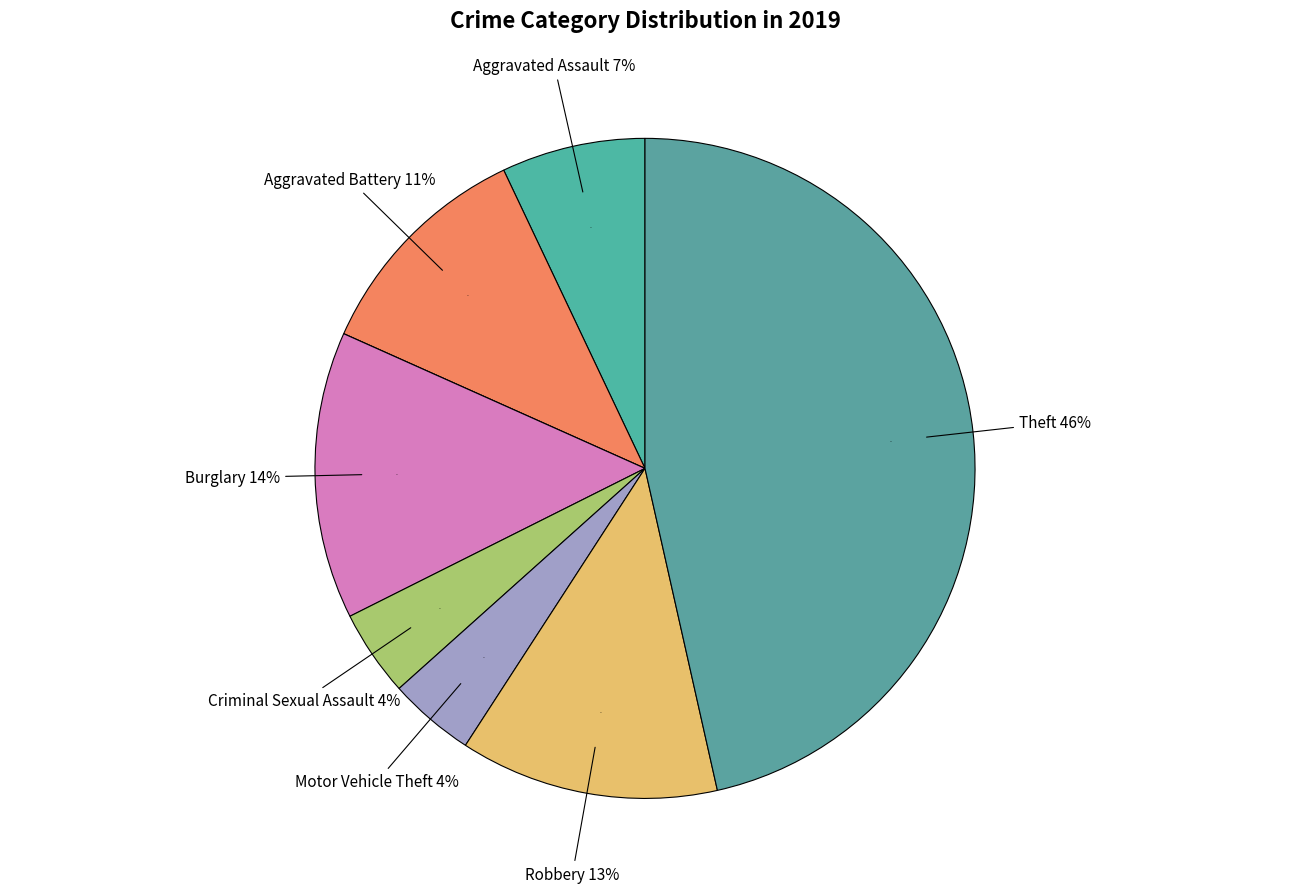

How many slices are in this pie chart?

8